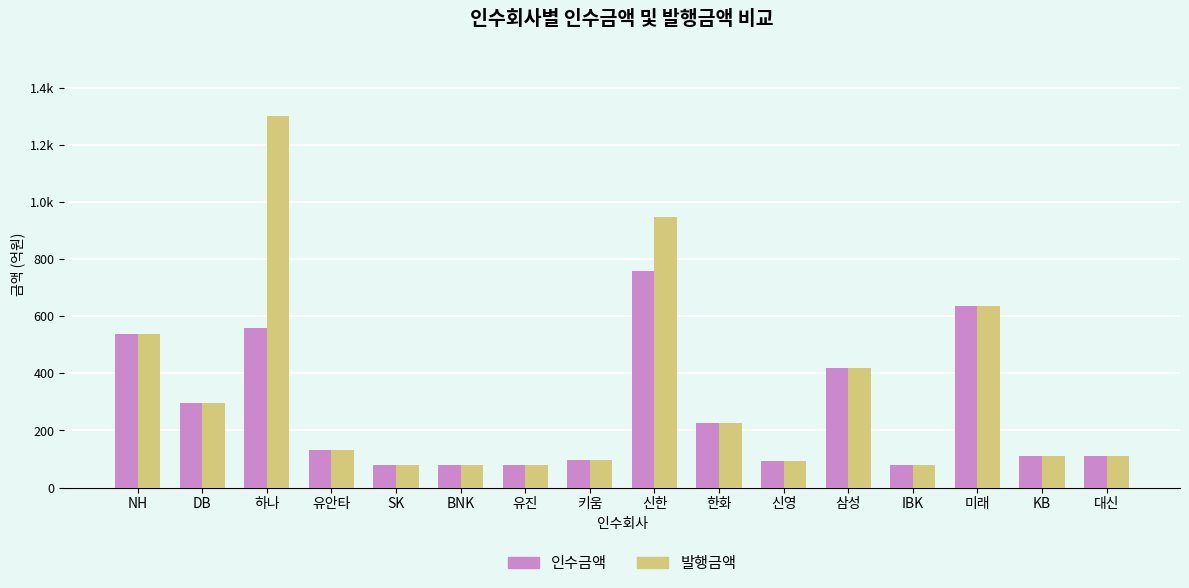

What are all the series names shown in the legend?

인수금액, 발행금액